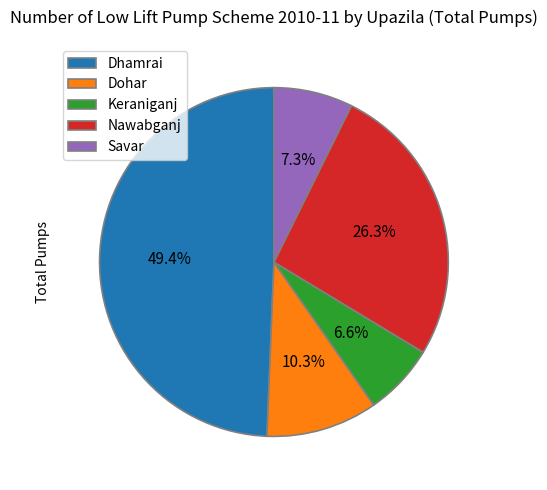

Count the number of slices in the pie.

5